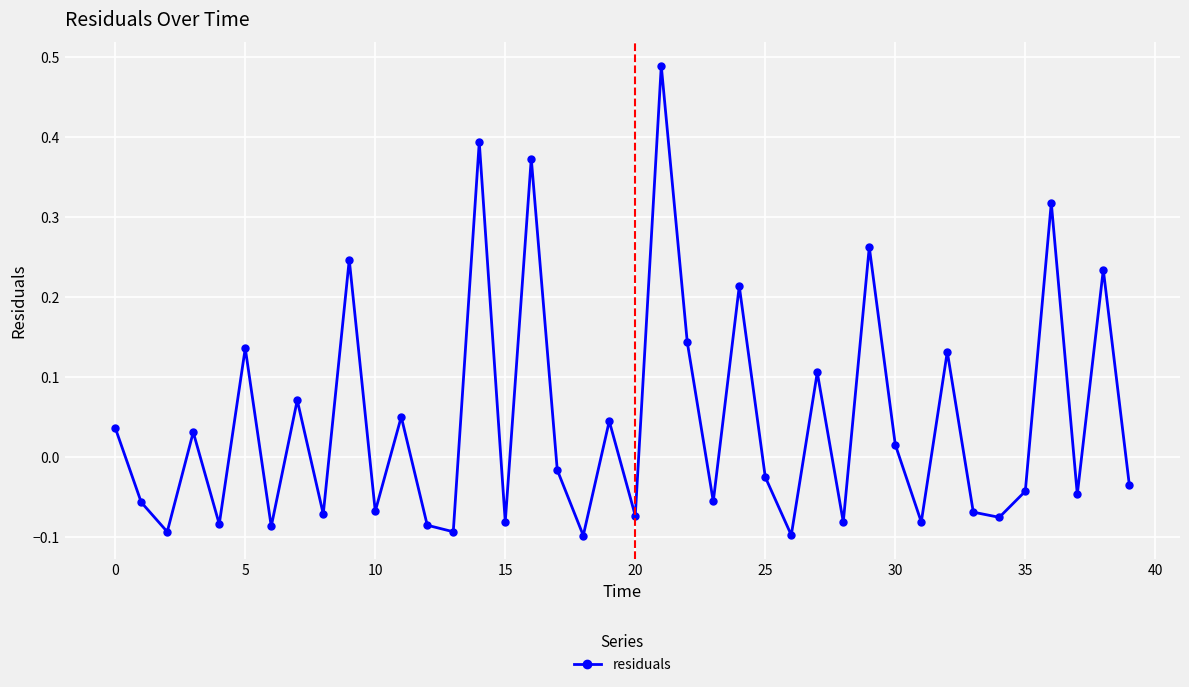

How many data points are less than 0?

22